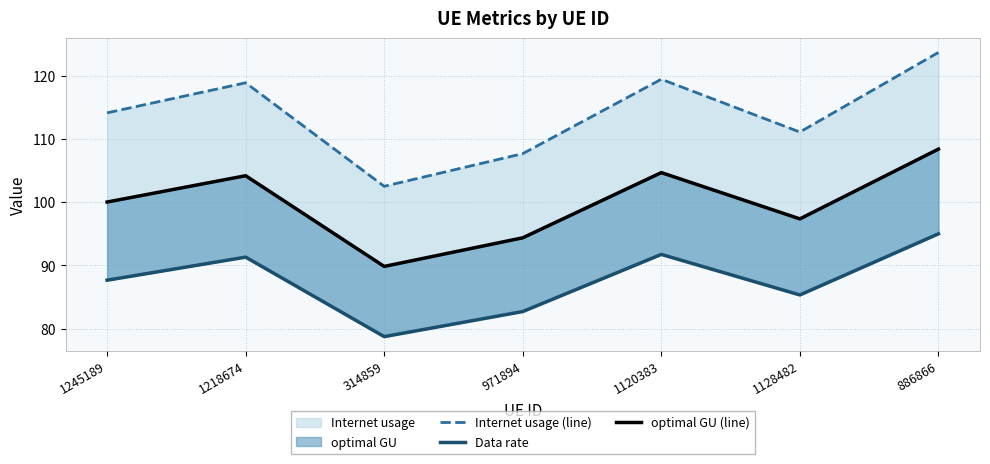

In Internet usage (line), how many points are lower than both neighbors (excluding endpoints)?

2